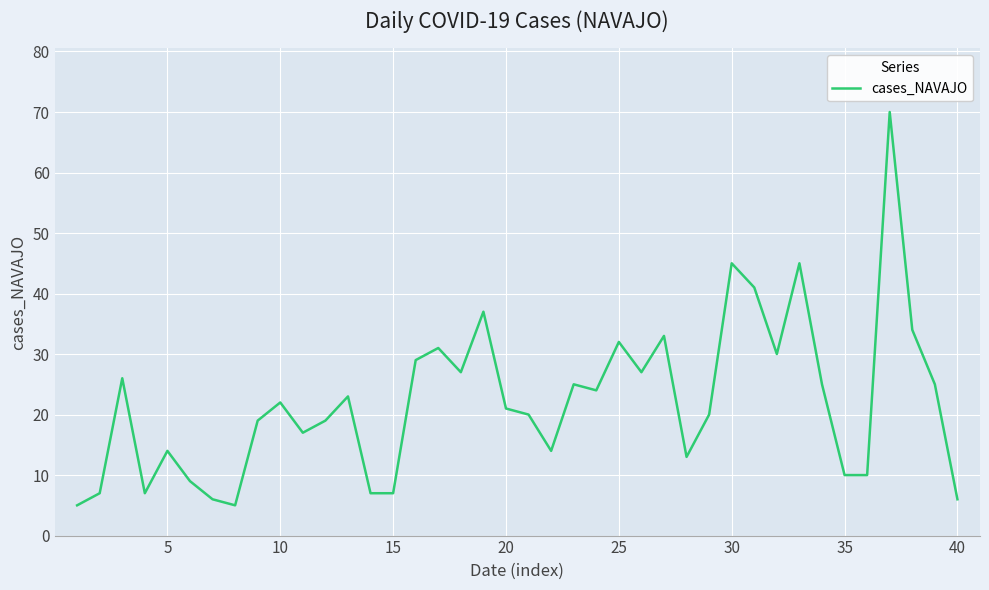

What is the smallest value displayed?

5